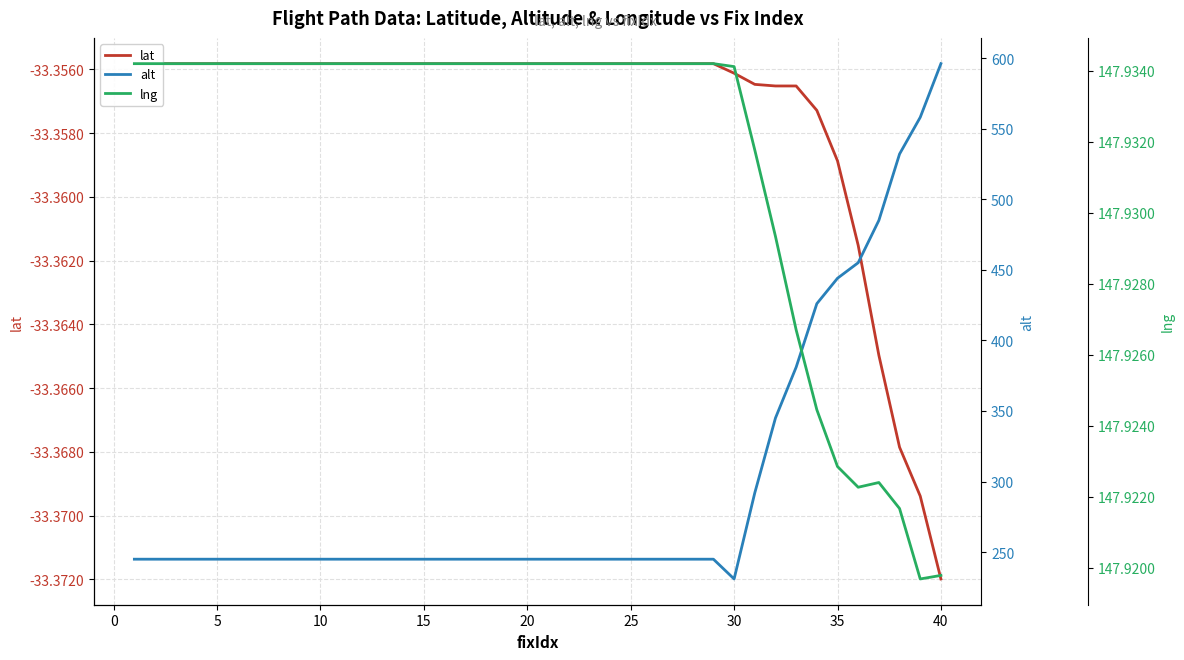

How many interior local peaks does the lng series have?

1